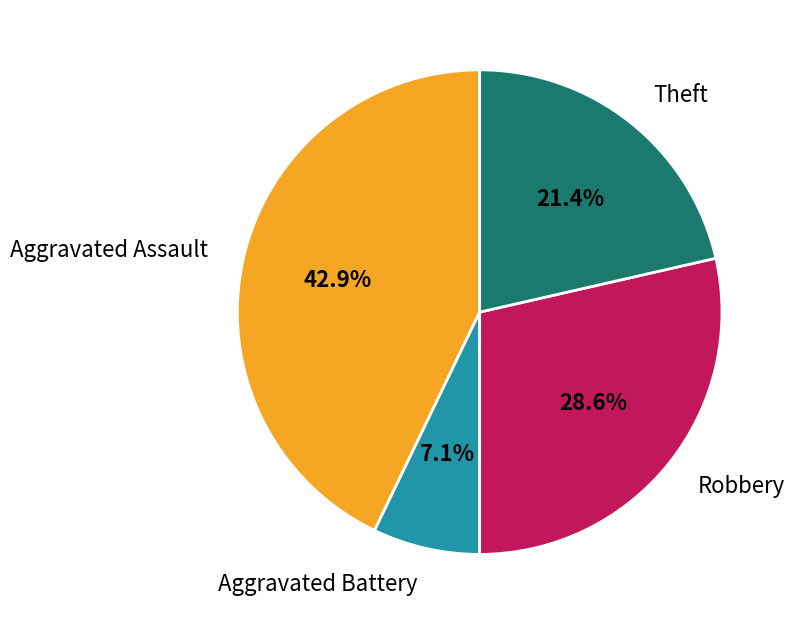

Does Robbery account for over 50% of the chart?

No